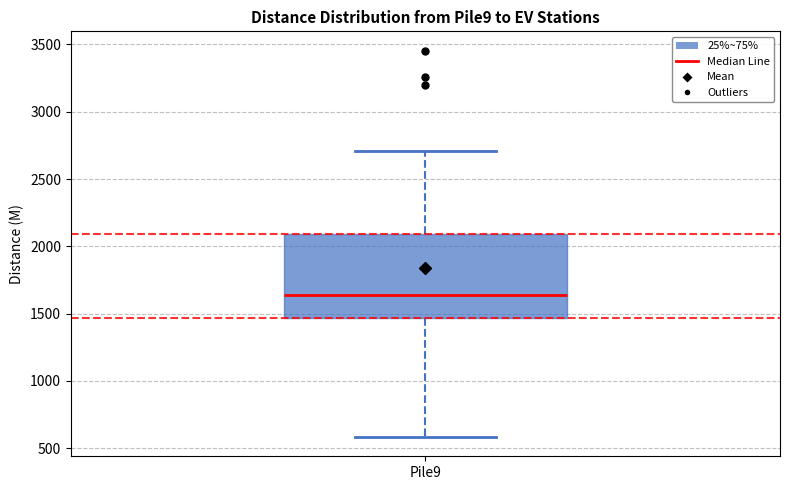

Transcribe this box plot: give where the median line is, the range the box spans, and where the two whiskers end, as read against the y-axis. The values are not printed on the chart, so give them approximately, as read against the axis.

median 1650, box 1450 to 2100, whiskers 600 to 2700